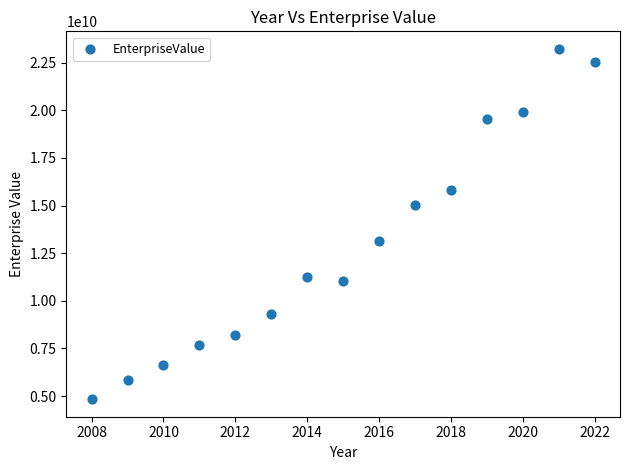

What is the range of X values (max minus min)?

14